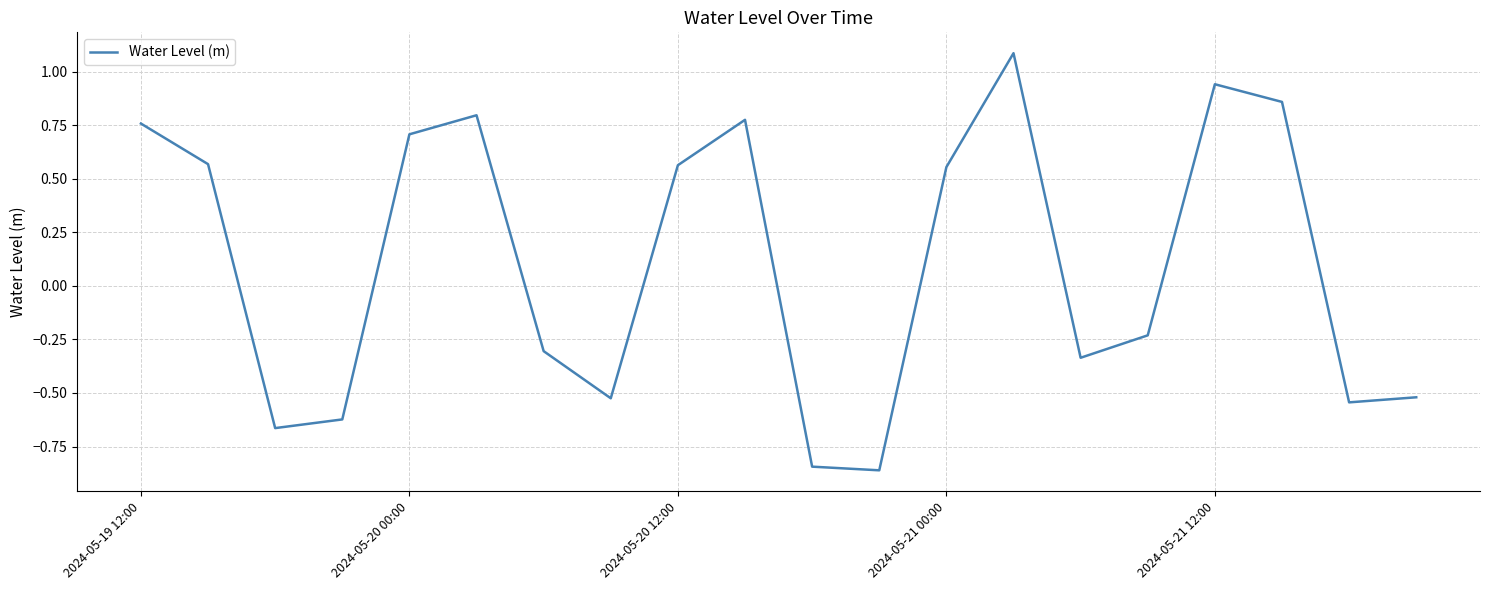

What is the difference between the maximum and minimum values?

1.9